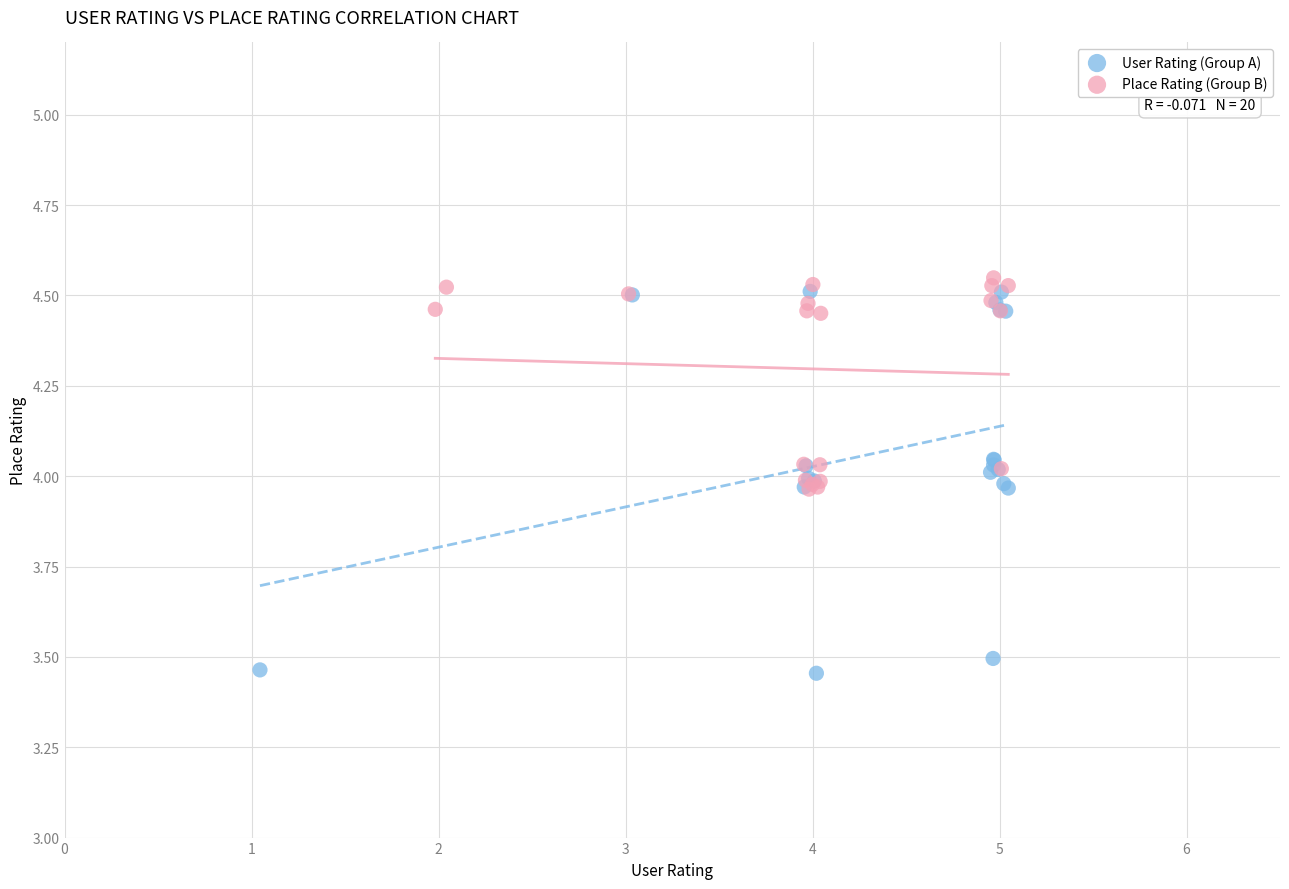

Which series contains the lowest Y value?

User Rating (Group A)